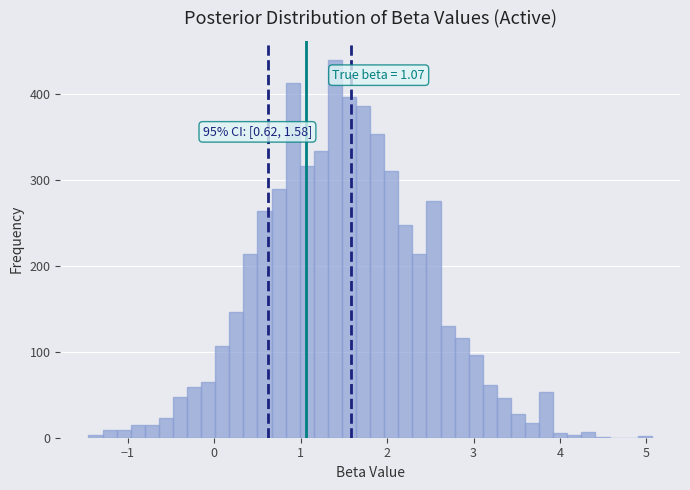

Read against the x-axis, roughly where is the centre of the tallest bar?

1.4